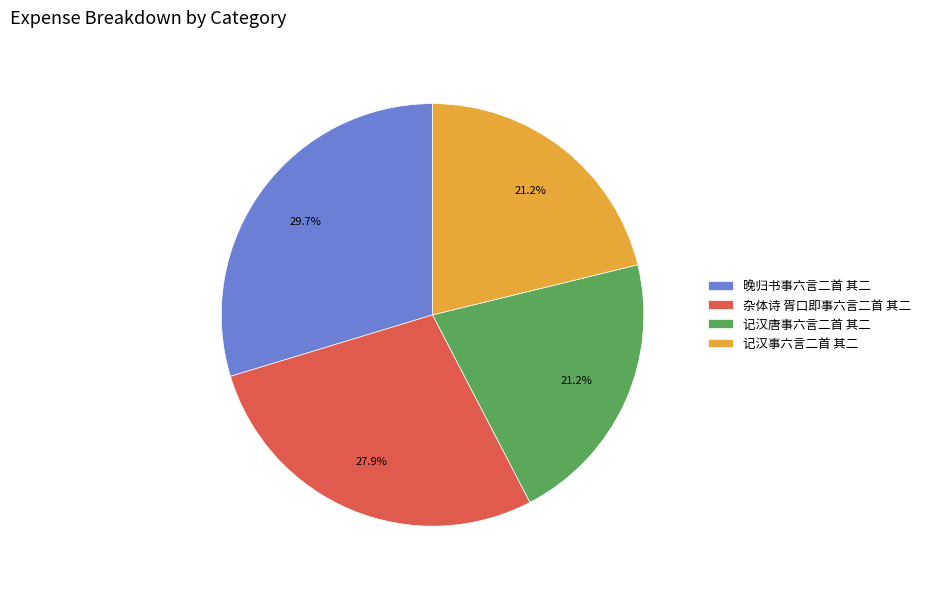

What percentage is the 杂体诗 胥口即事六言二首 其二 slice, to the nearest percent?

28%